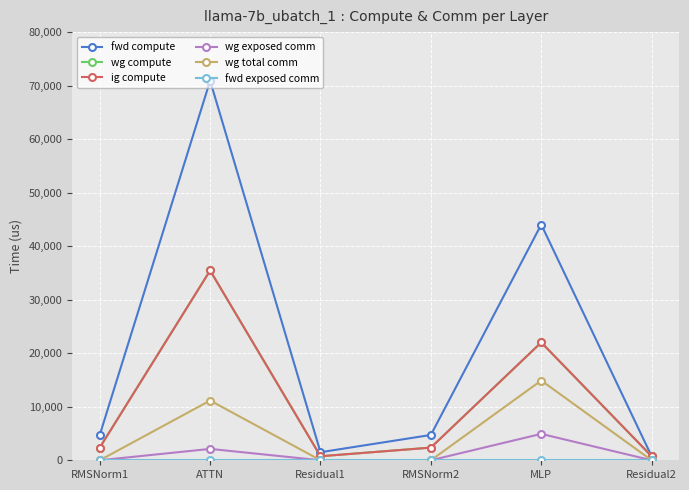

Is it true that ig compute equals 170.3 at Residual1?

False